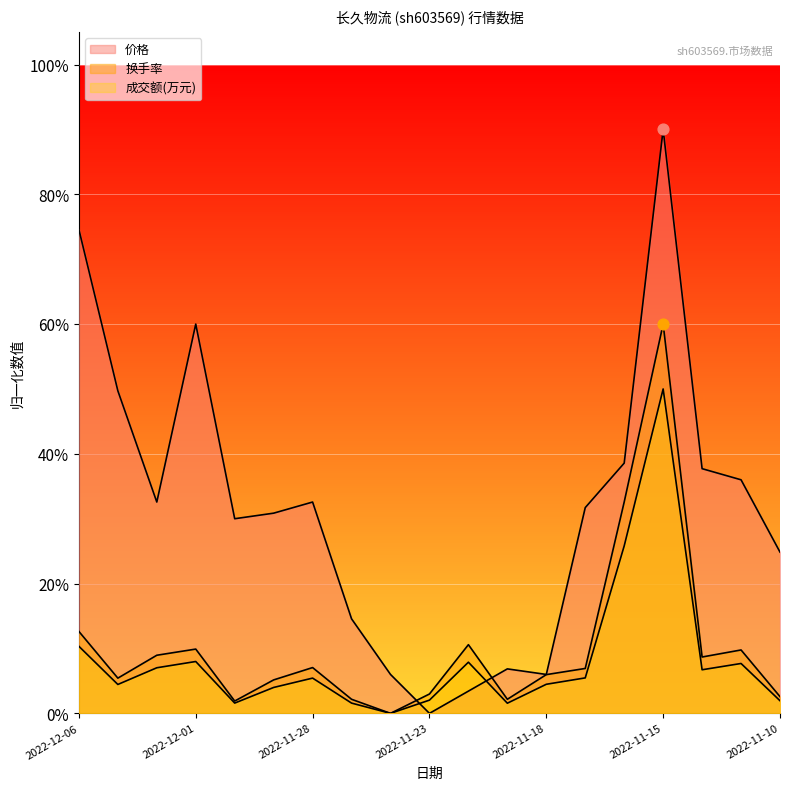

Which series reaches the minimum Y coordinate?

涨跌幅%